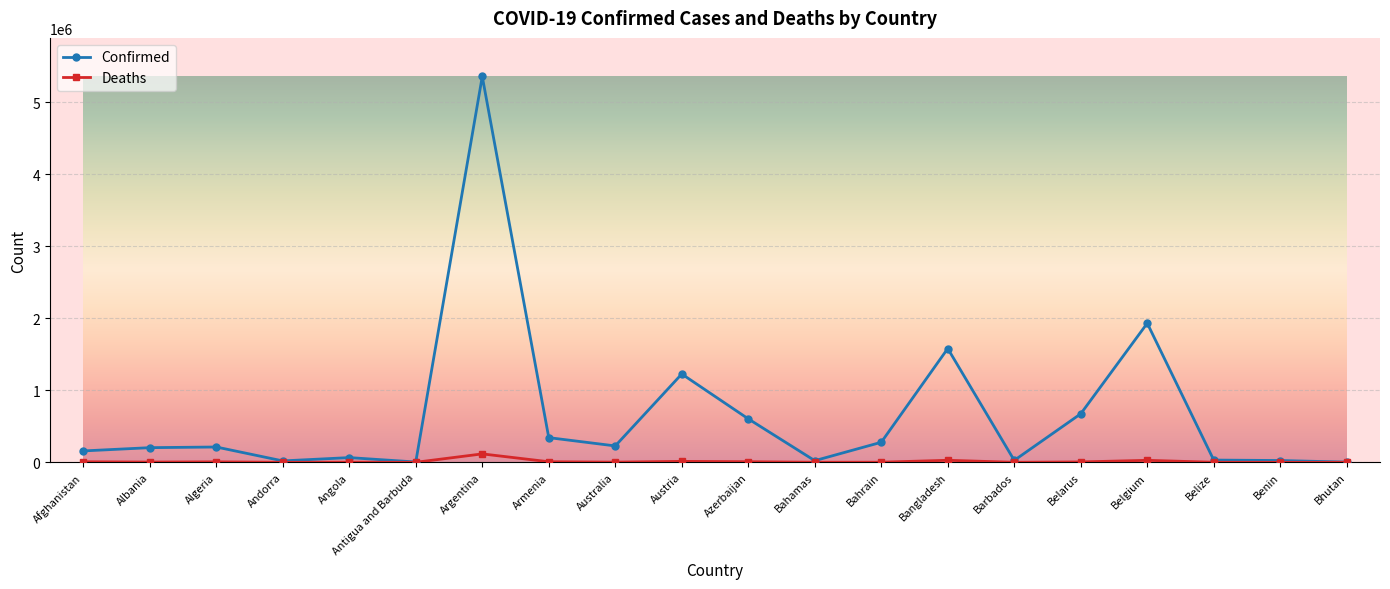

Rank the series by their maximum value, from lowest to highest.

Deaths, Confirmed